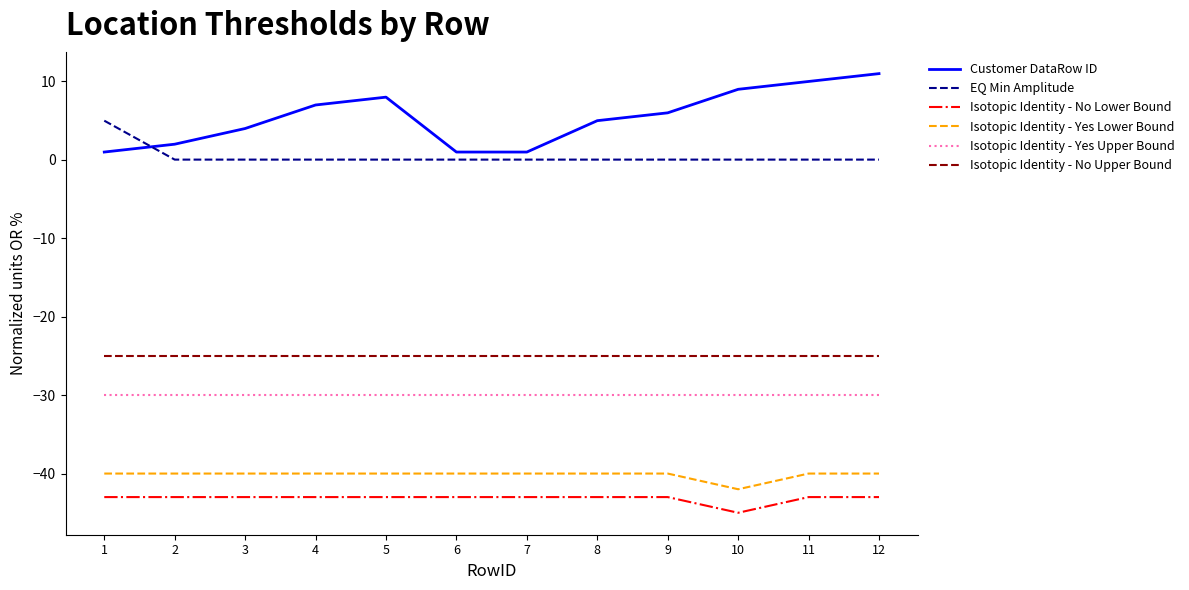

What is the sum of all Isotopic Identity - Yes Lower Bound values?

-482.0